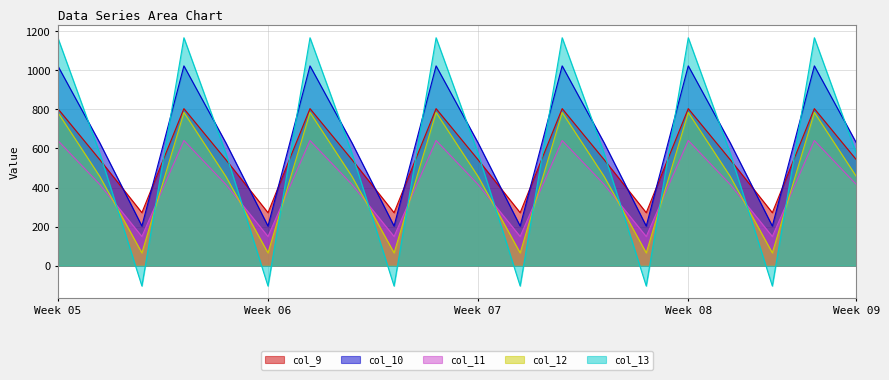

What is the value of the col_9 point at the 4th from the left?

804.0